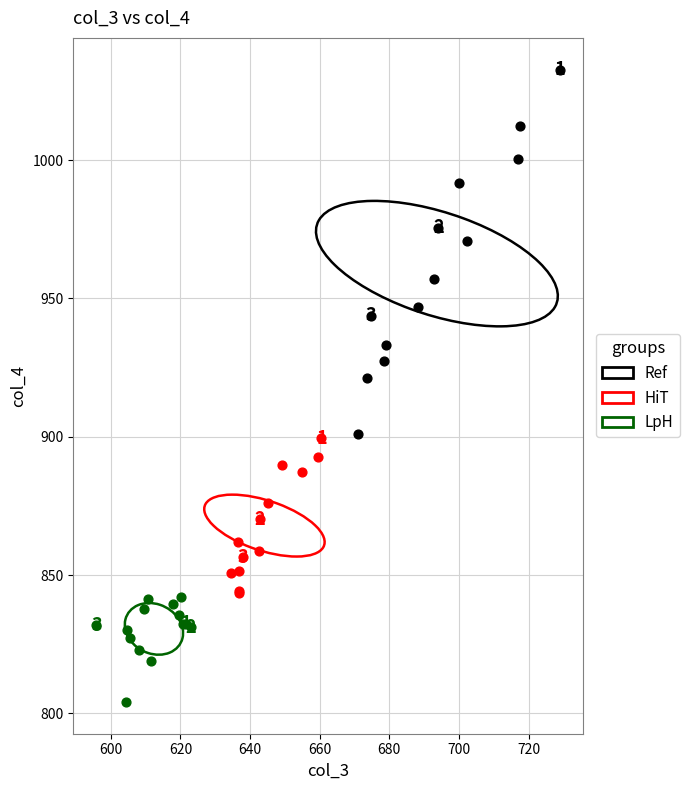

What are all the series names shown in the legend?

Ref, HiT, LpH